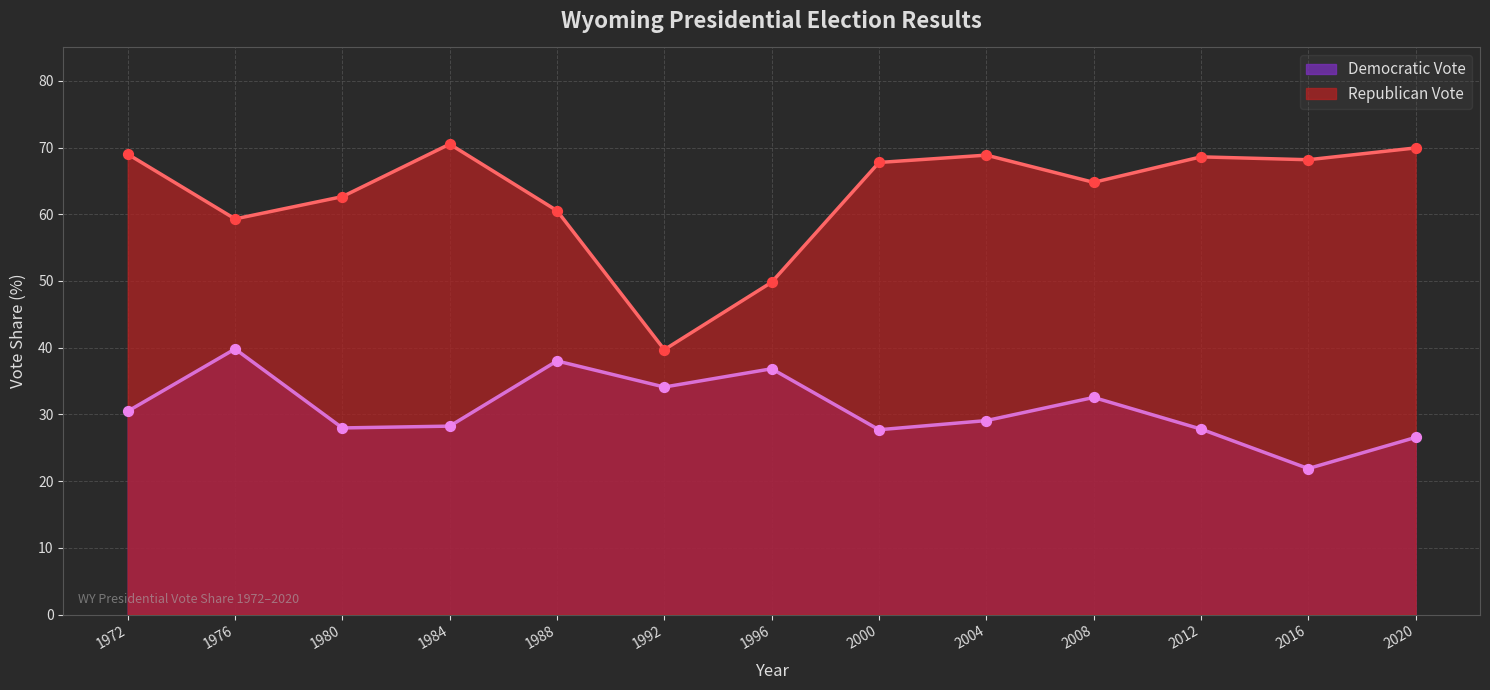

Which series reaches the minimum Y coordinate?

Democratic Vote